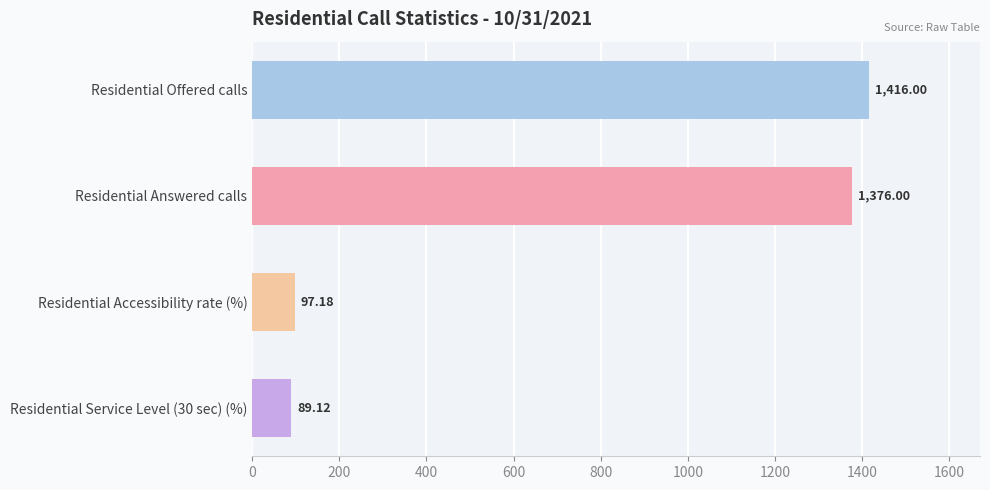

Which has a higher value, Residential Accessibility rate (%) or Residential Offered calls?

Residential Offered calls